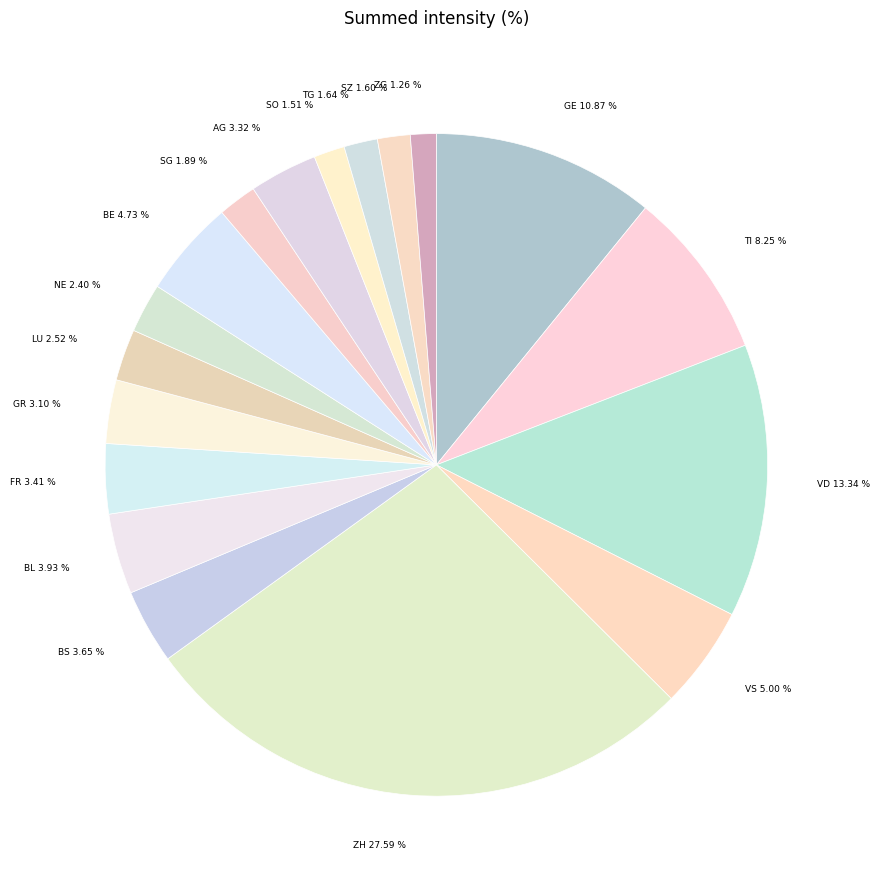

Which has a higher value, ZG or AG?

AG